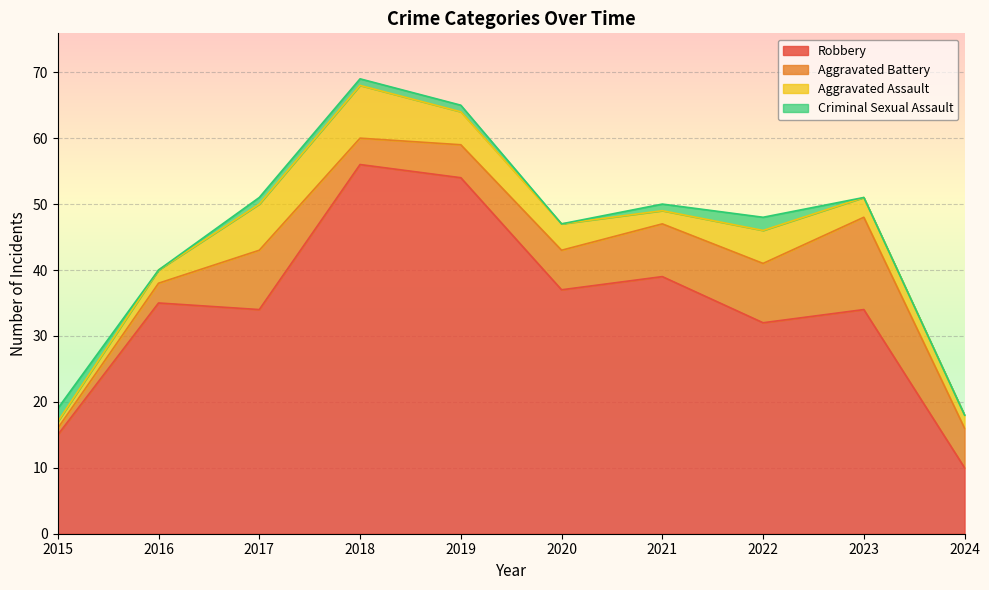

At which category does Aggravated Assault reach its first local peak?

2018